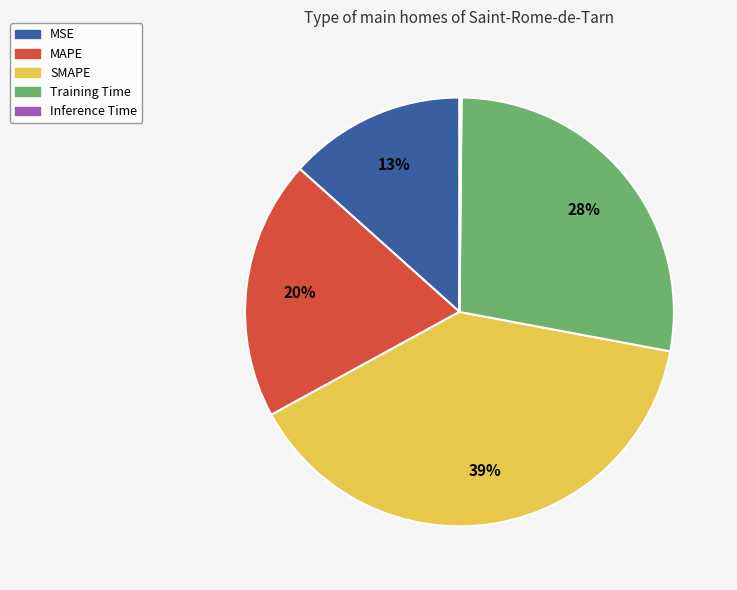

Which slice is the largest?

SMAPE